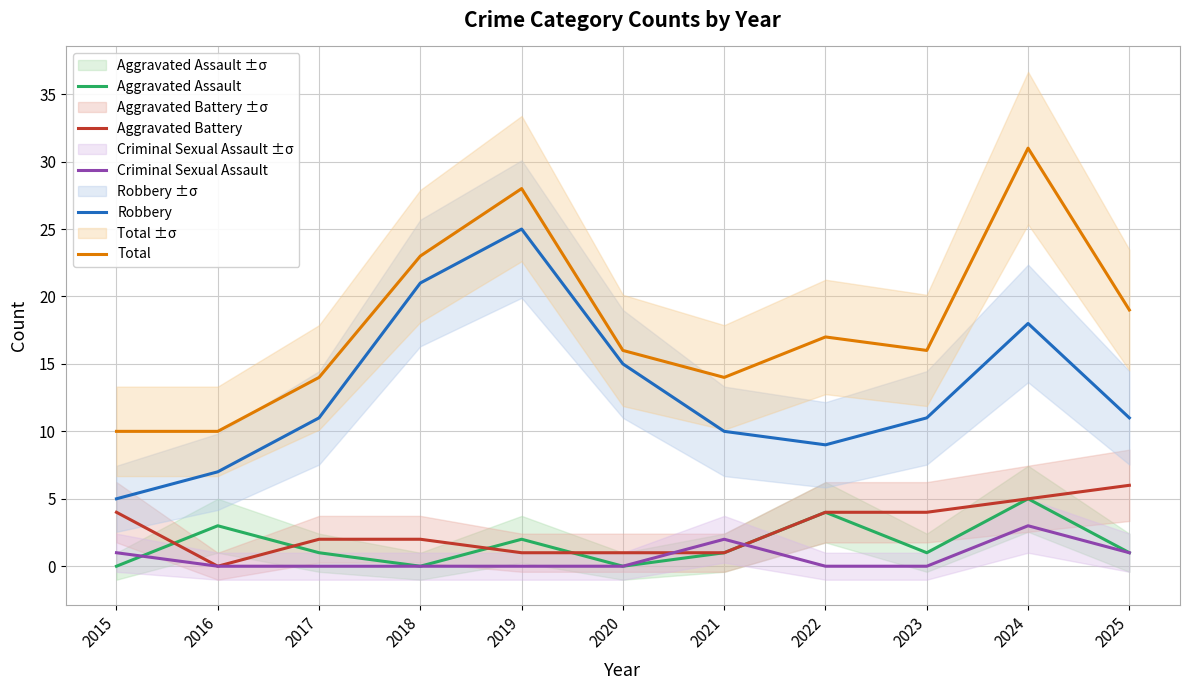

Between 2019 and 2024, which is larger?

2024